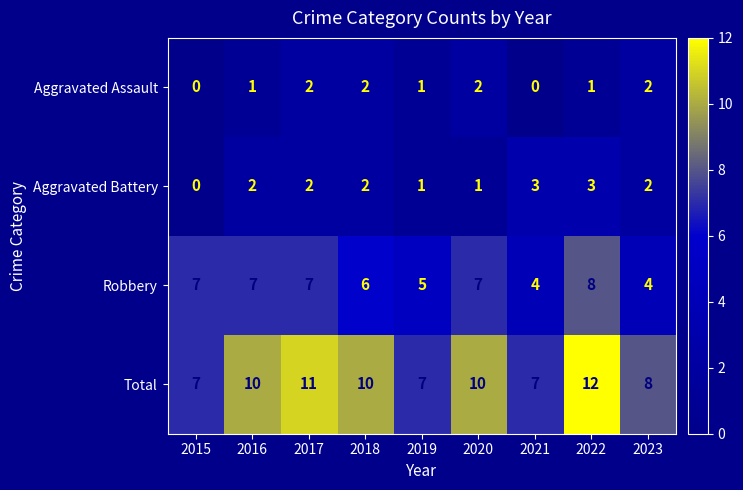

The value of Aggravated Battery at 2023 is 1. True or false?

False